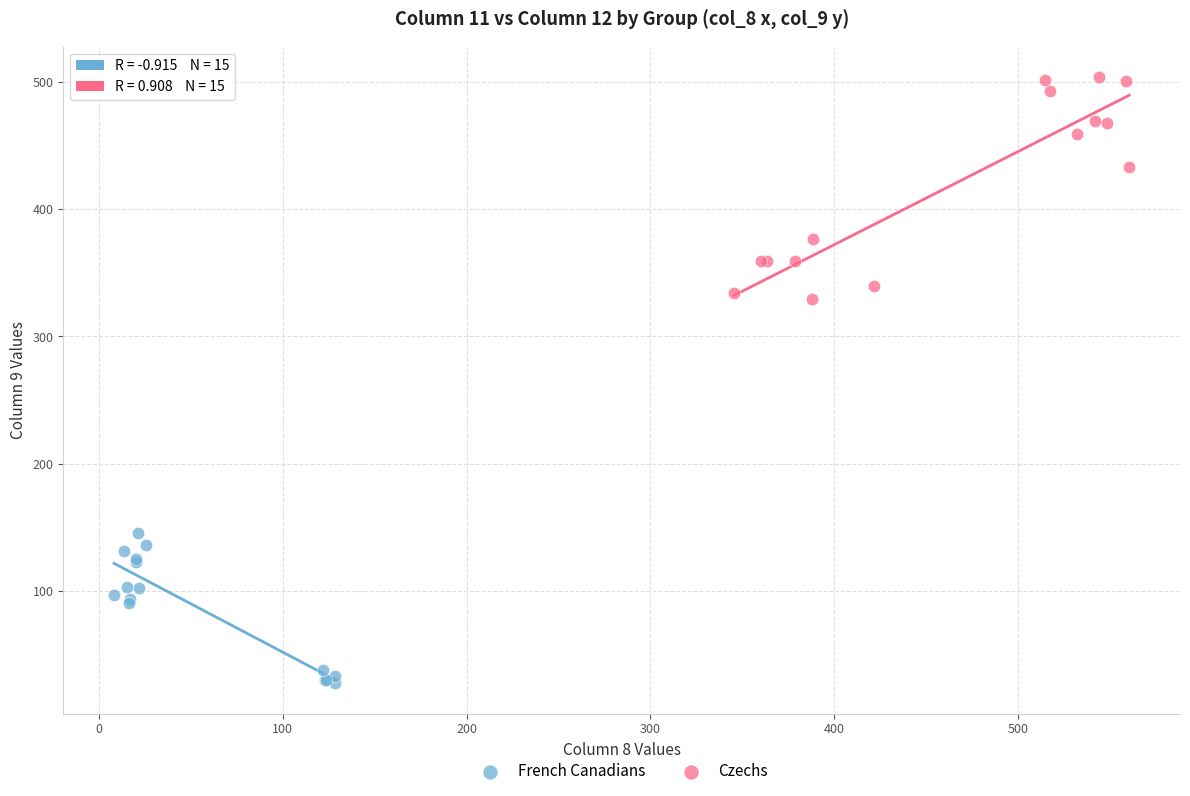

Which series has the largest Y range (max minus min)?

Czechs